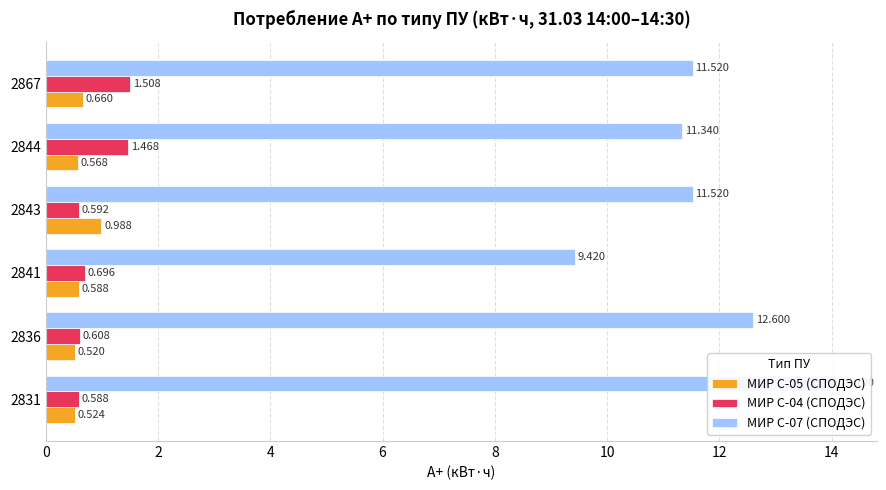

Rank the series at 10 from lowest to highest value.

МИР С-05 (СПОДЭС), МИР С-04 (СПОДЭС), МИР С-07 (СПОДЭС)